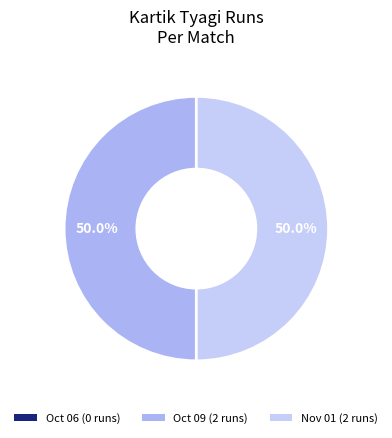

Count the number of slices in the pie.

3